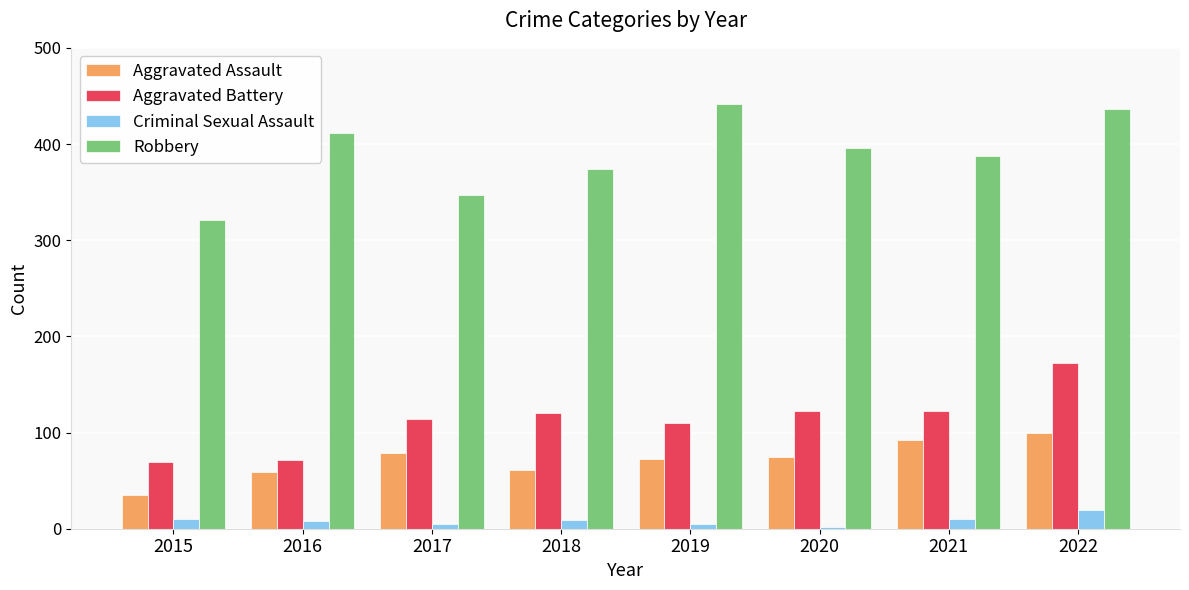

Which category has the highest value in the Aggravated Battery series?

2022